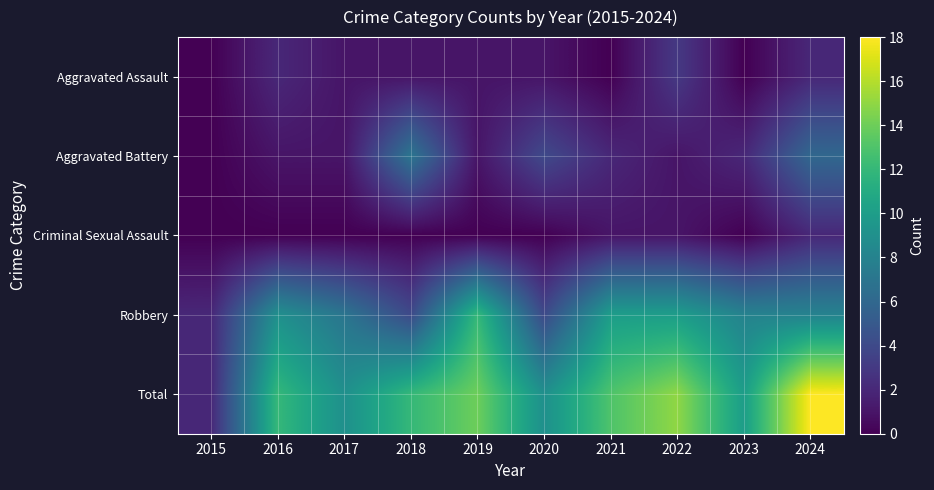

Rank the series by their maximum value, from lowest to highest.

Criminal Sexual Assault, Aggravated Assault, Aggravated Battery, Robbery, Total